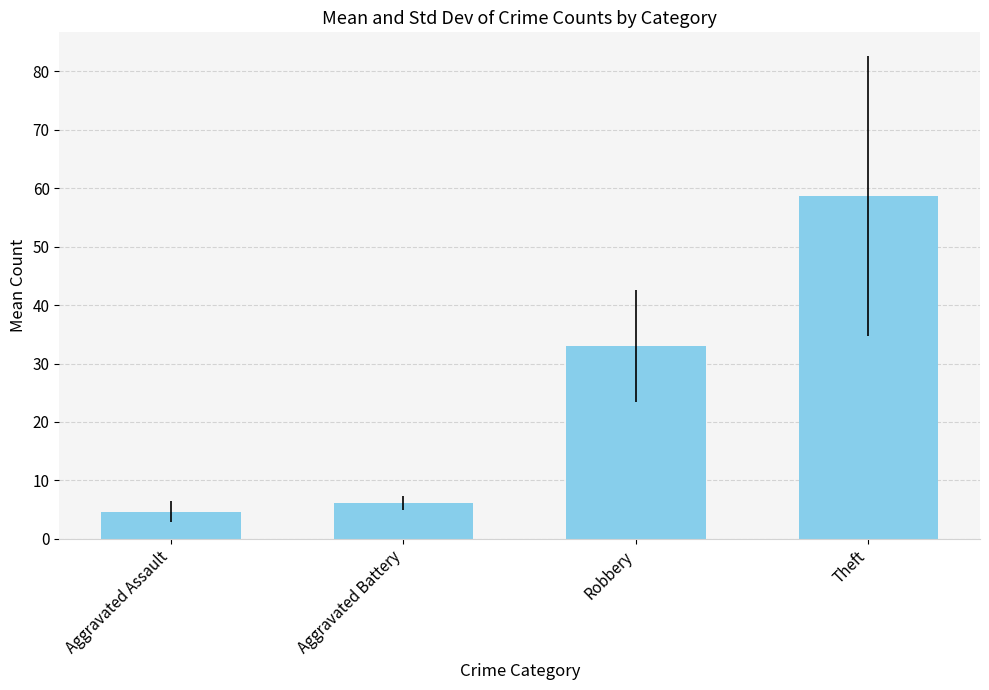

What is the label of the 2nd bar from the left?

Aggravated Battery